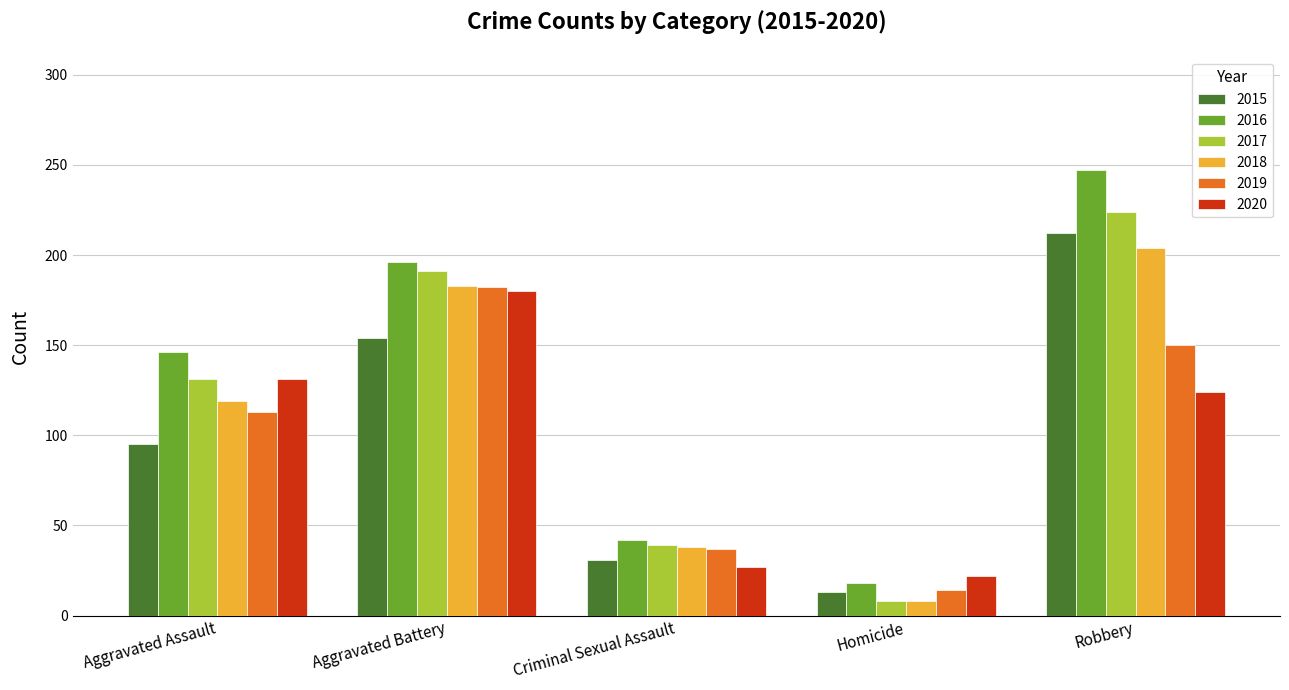

Rank the categories by 2017 value from lowest to highest.

Homicide, Criminal Sexual Assault, Aggravated Assault, Aggravated Battery, Robbery